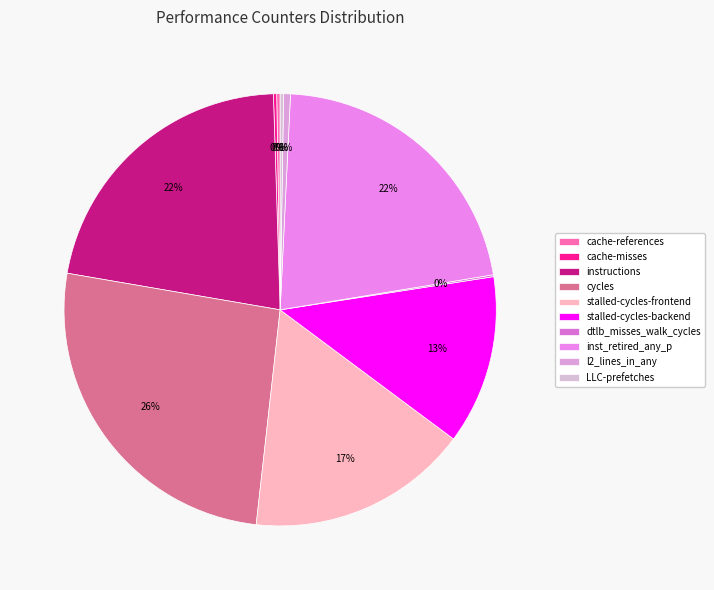

Which slice is the smallest?

dtlb_misses_walk_cycles